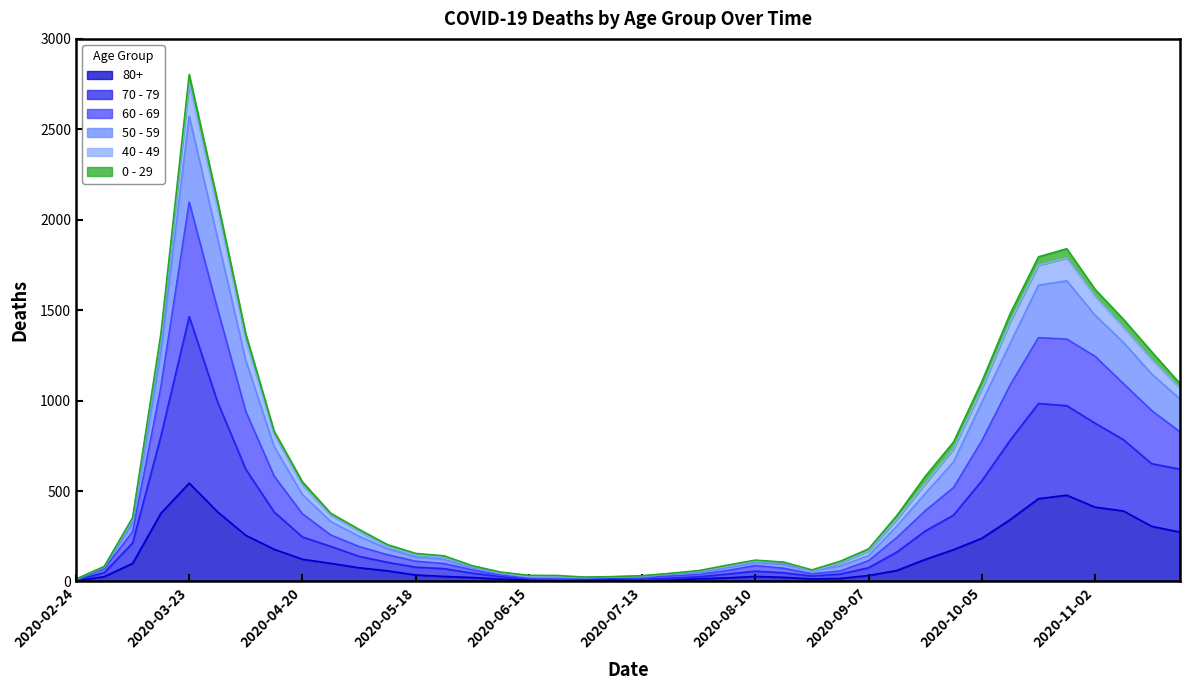

At which category is the sum across all series the highest?

2020-03-23